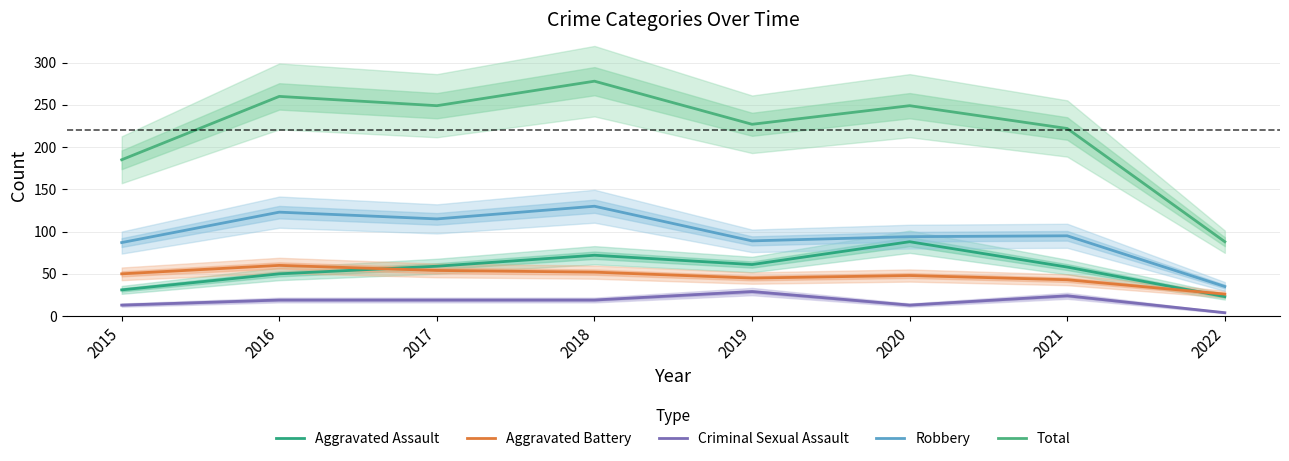

How many interior local valleys does the Aggravated Assault series have?

1